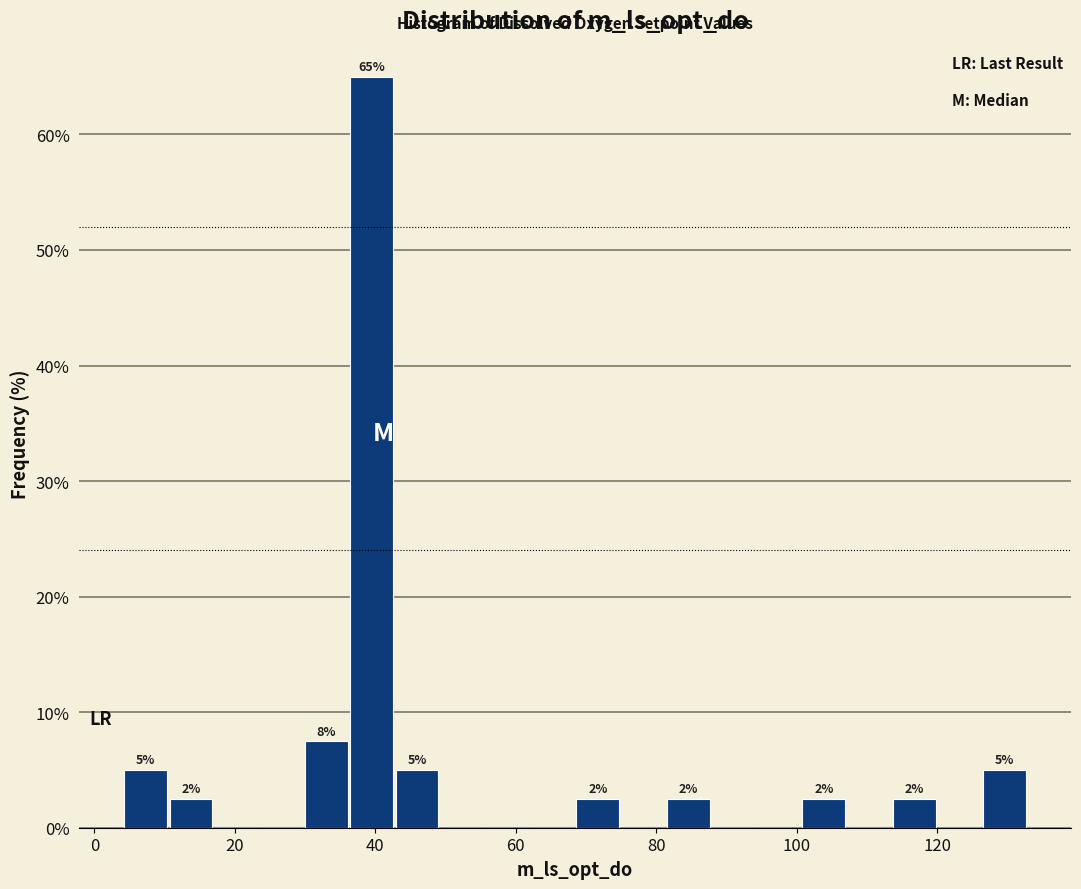

Read against the x-axis, roughly where is the centre of the tallest bar?

40